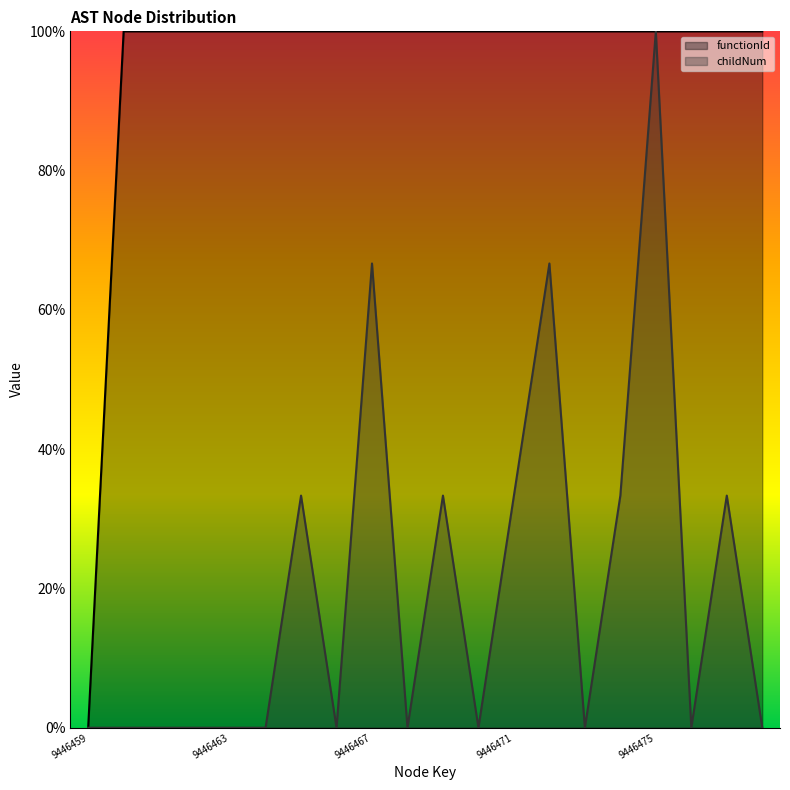

How many lines are shown in the chart?

2